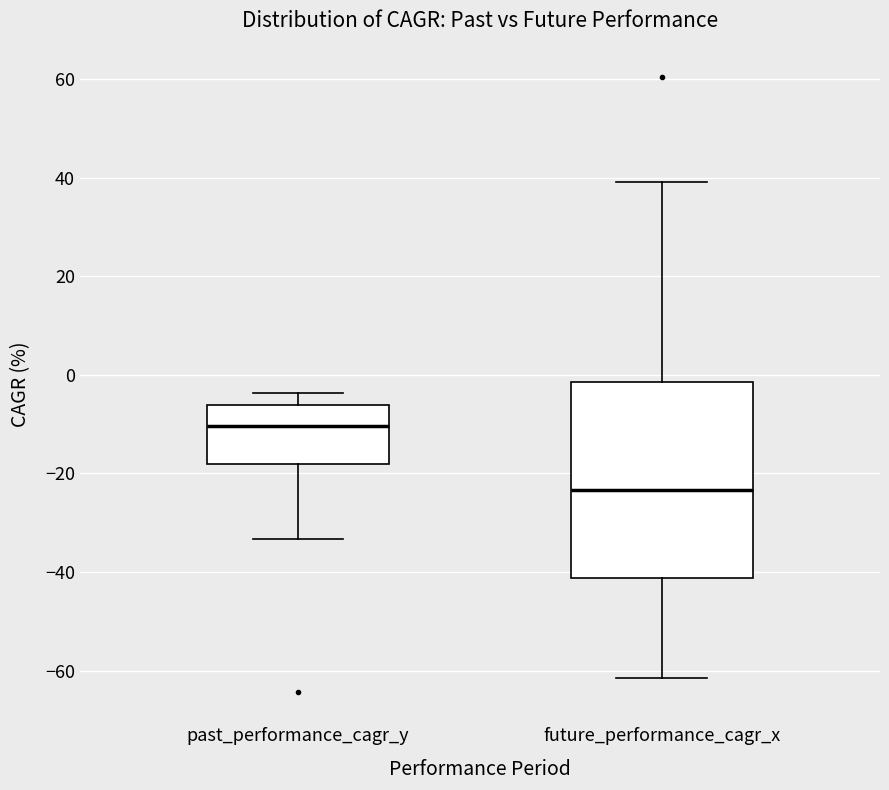

Reading left to right, transcribe this box plot: for each box, give where its median line is, the range the box spans, and where its two whiskers end, as read against the y-axis. The values are not printed on the chart, so give them approximately, as read against the axis.

past_performance_cagr_y: median -10, box -18 to -6, whiskers -34 to -4
future_performance_cagr_x: median -24, box -42 to -2, whiskers -62 to 40